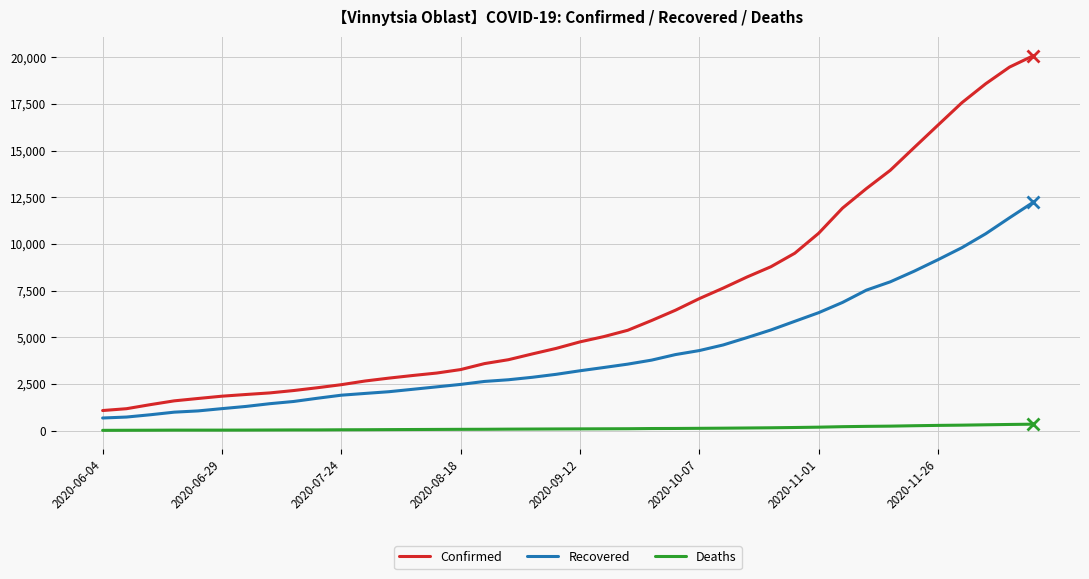

Rank the series by their maximum value, from lowest to highest.

Deaths, Recovered, Confirmed